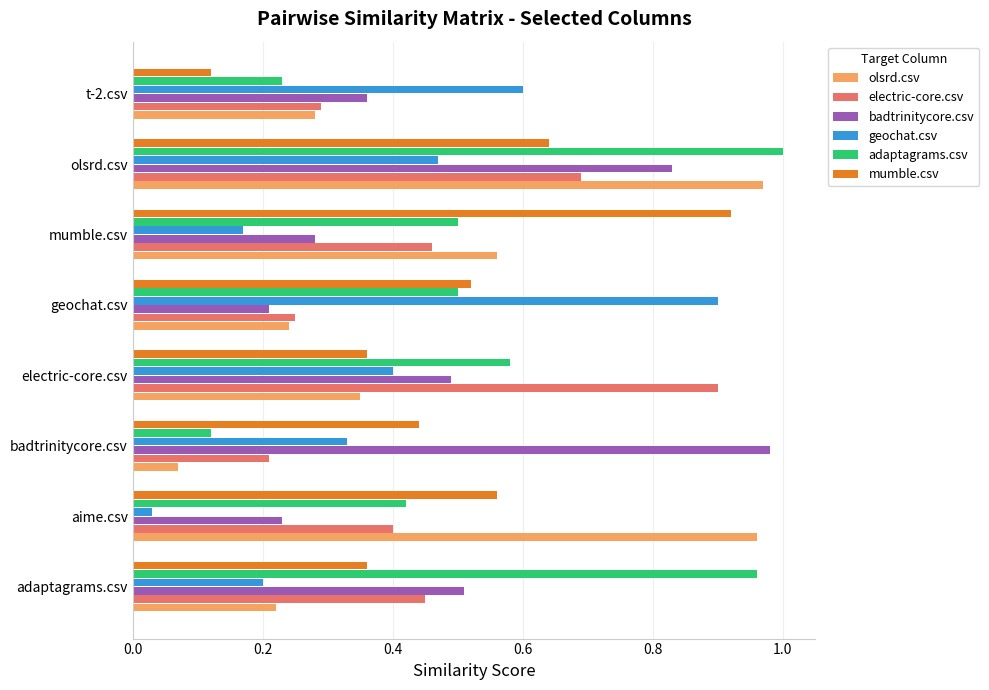

What are all the series names shown in the legend?

olsrd.csv, electric-core.csv, badtrinitycore.csv, geochat.csv, adaptagrams.csv, mumble.csv